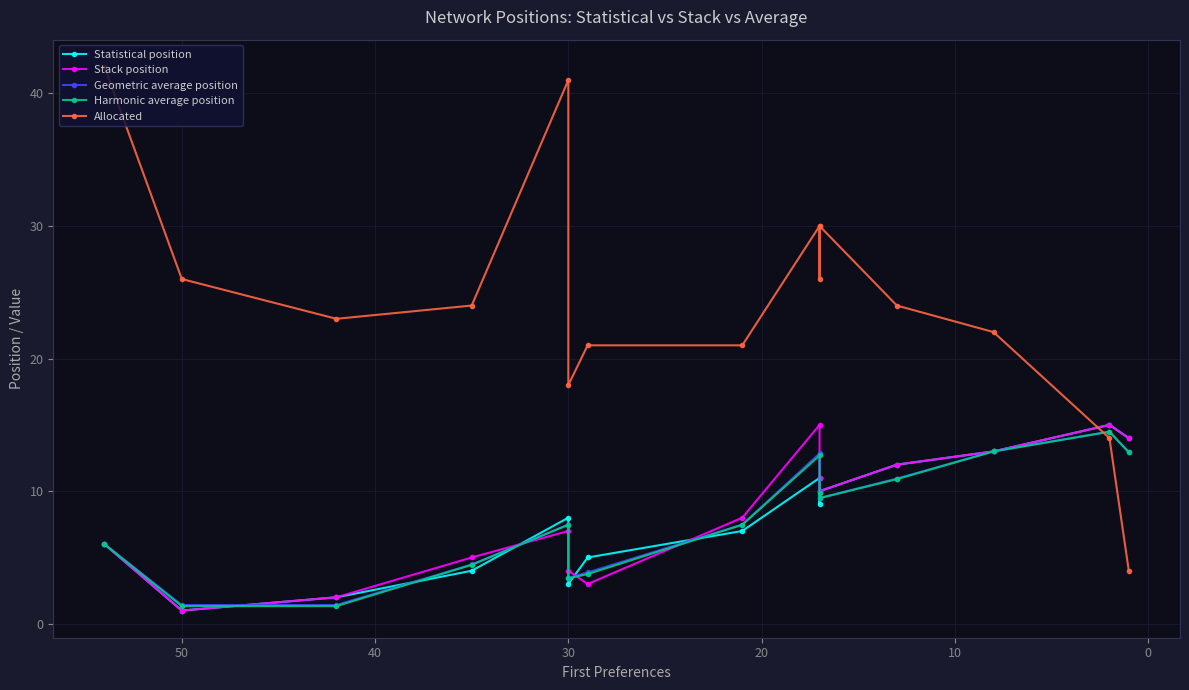

Is this an area chart (filled region under the line)?

No